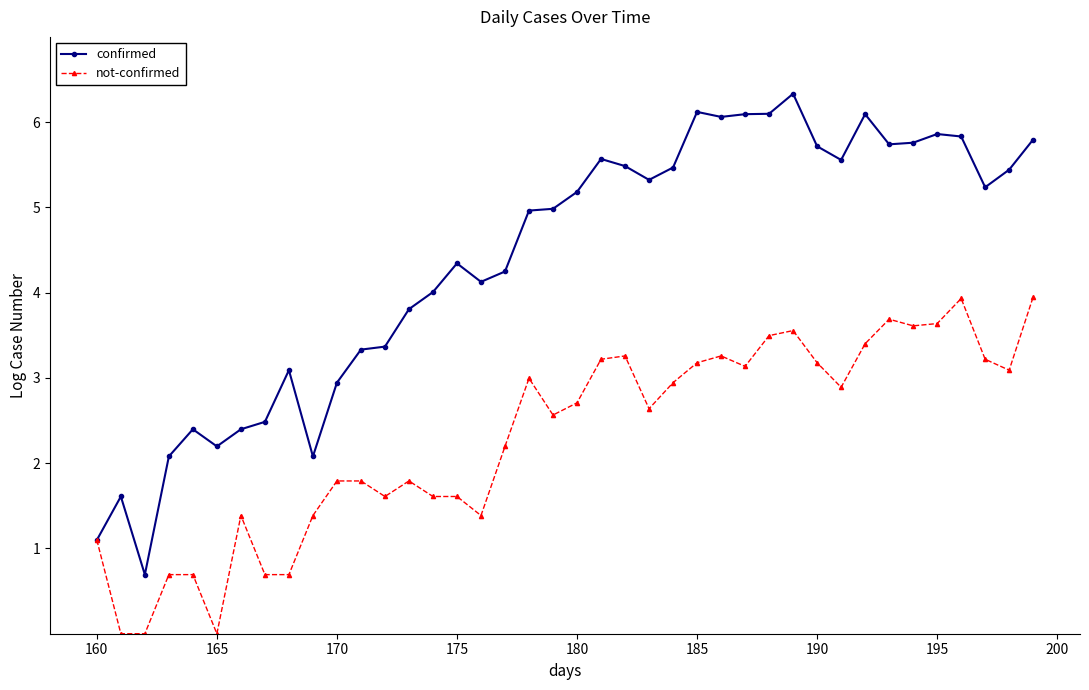

What is the value of the not-confirmed point at the 27th from the left?

3.3